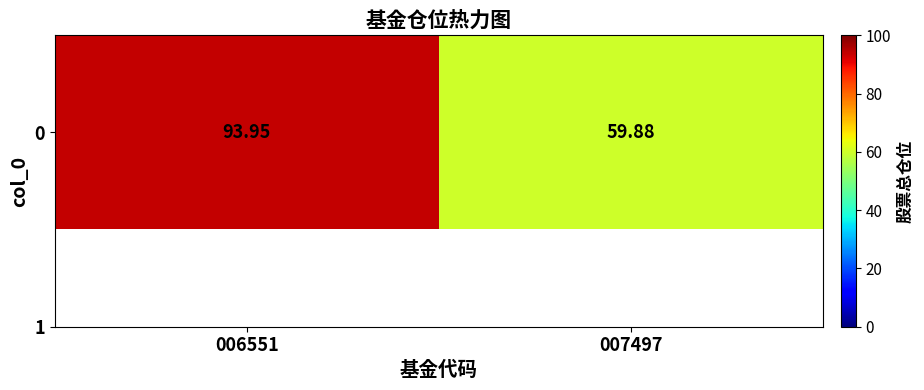

How many series are shown in this chart?

1